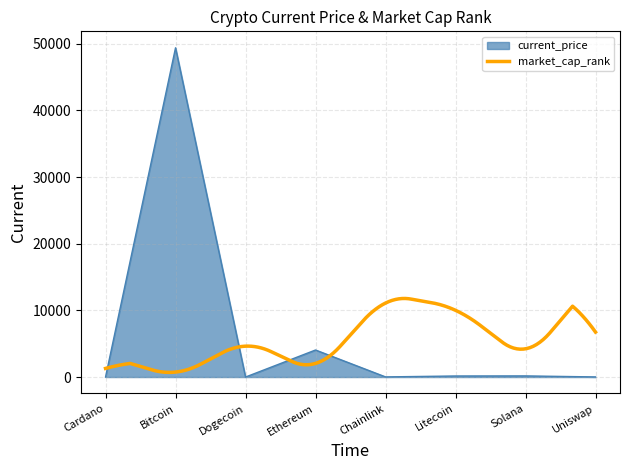

What is the label of the 4th point from the left?

Ethereum